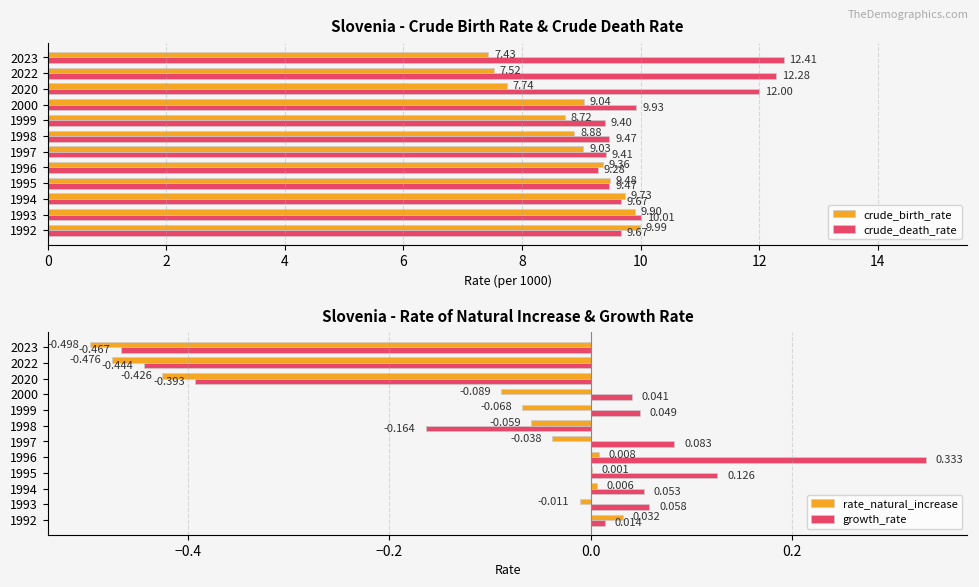

At which label does crude_death_rate reach its minimum?

1996